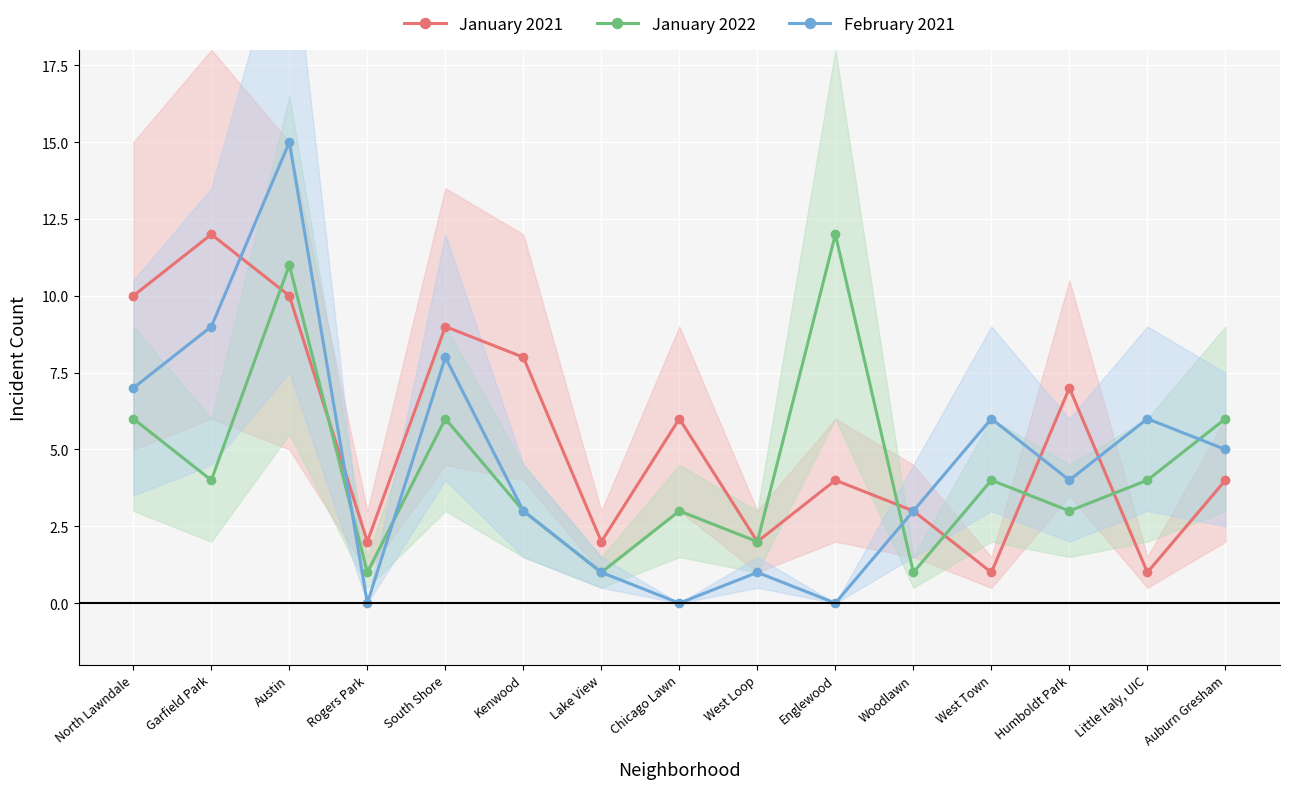

Reading left to right, transcribe all the data shown in this chart.

January 2021: 10	12	10	2	9	8	2	6	2	4	3	1	7	1	4
January 2022: 6	4	11	1	6	3	1	3	2	12	1	4	3	4	6
February 2021: 7	9	15	0	8	3	1	0	1	0	3	6	4	6	5